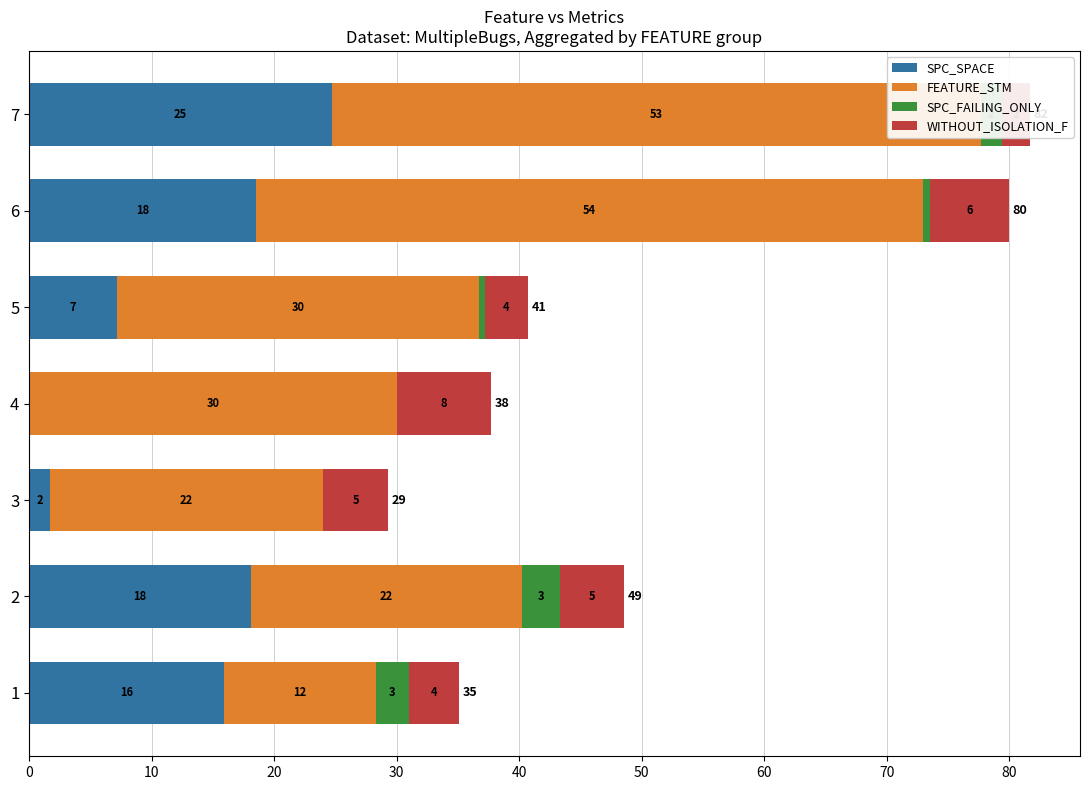

Is the value of FEATURE_STM at 7 greater than the value of SPC_FAILING_ONLY at 1?

Yes